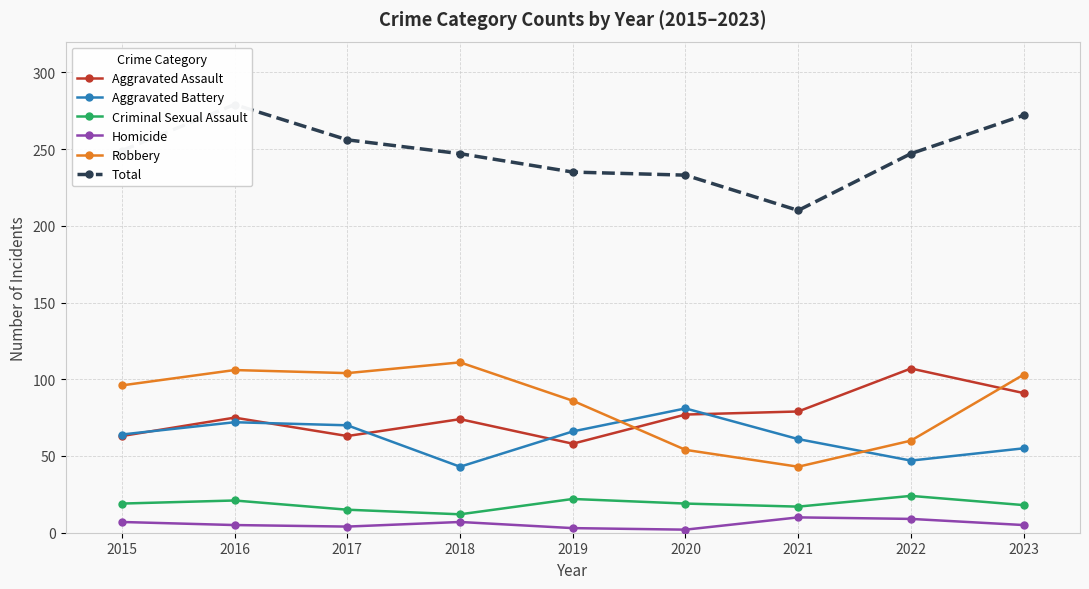

Rank the series at 2018 from highest to lowest value.

Total, Robbery, Aggravated Assault, Aggravated Battery, Criminal Sexual Assault, Homicide